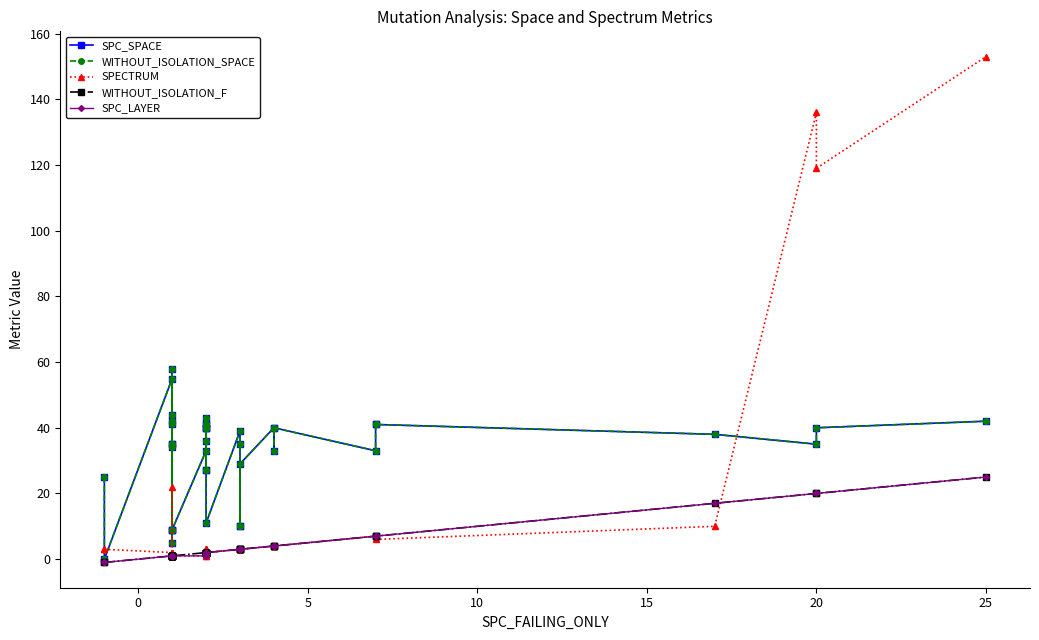

Is this an area chart (filled region under the line)?

No